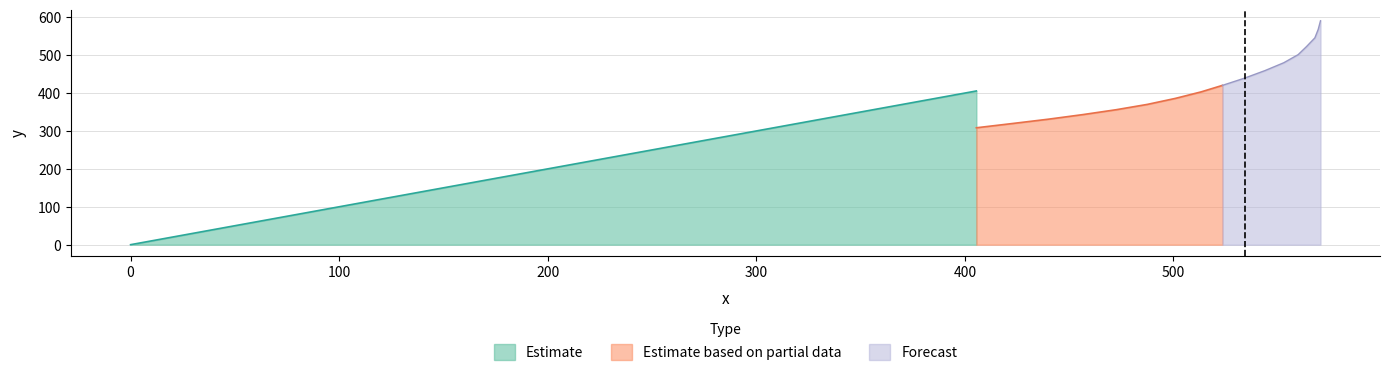

After their last crossing, which series has the higher values: Estimate based on partial data or Estimate?

Estimate based on partial data